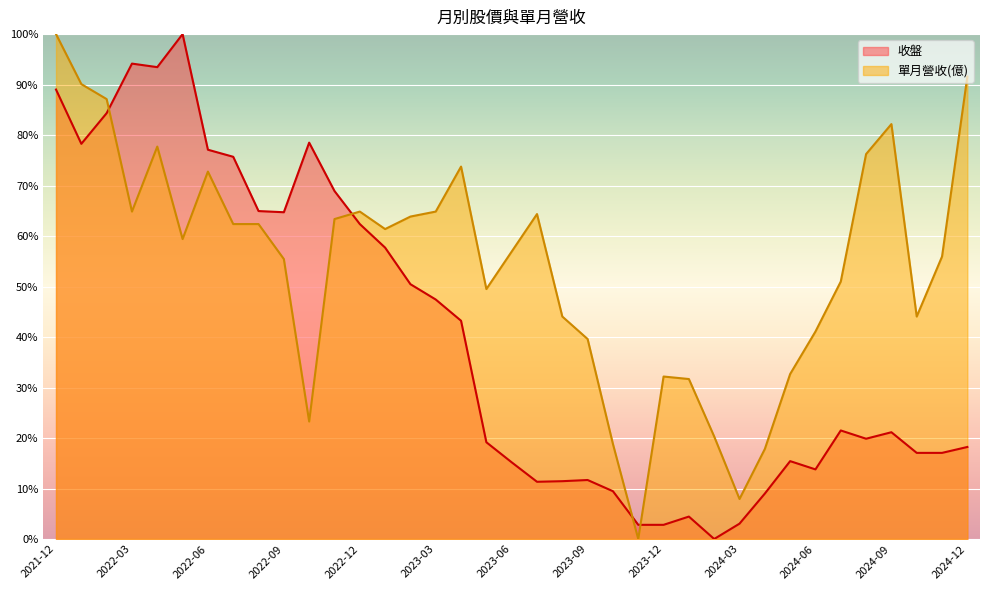

At which label is 單月營收(億) closest to 50?

2023-05